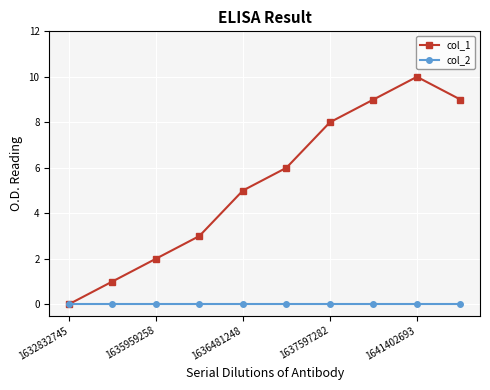

What is the greatest value displayed?

10